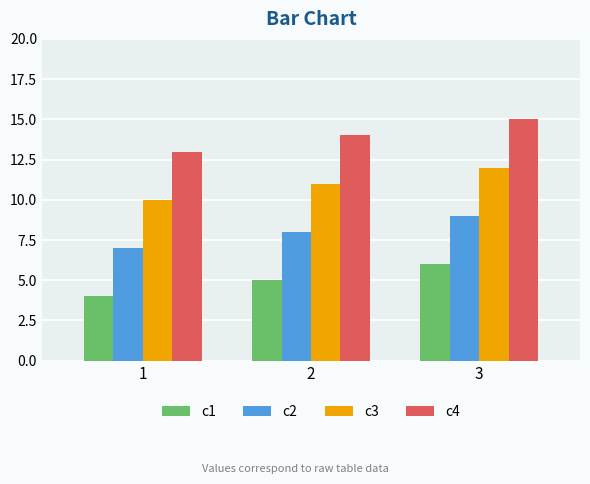

What is the spread (max minus min) of values at 3?

9